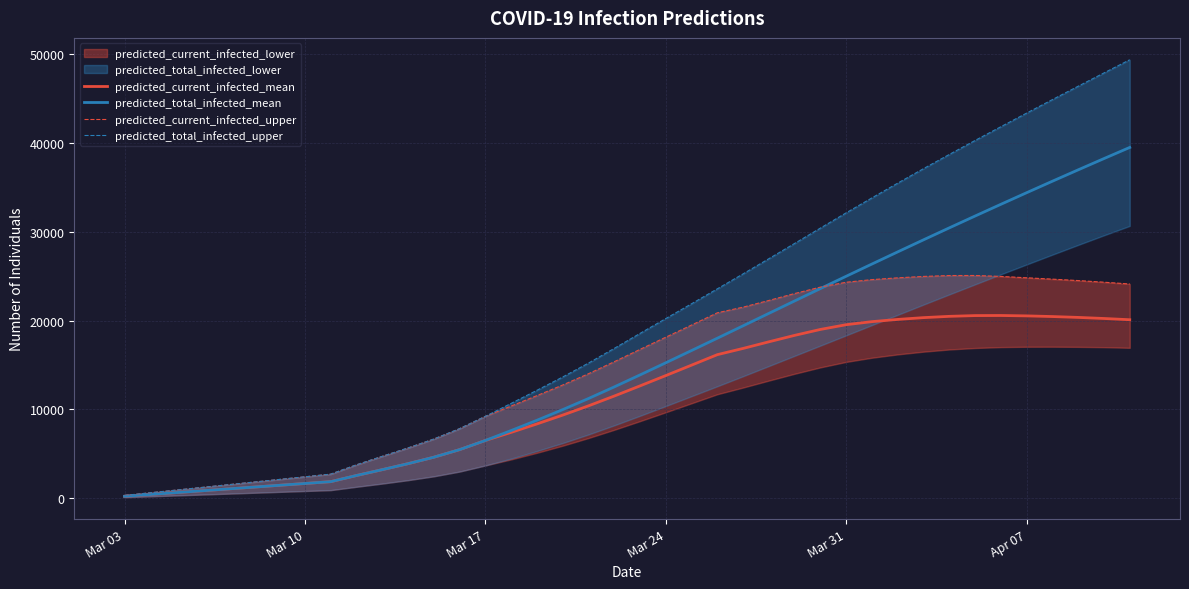

The value of predicted_current_infected_mean at Mar 10 is 1648. True or false?

True